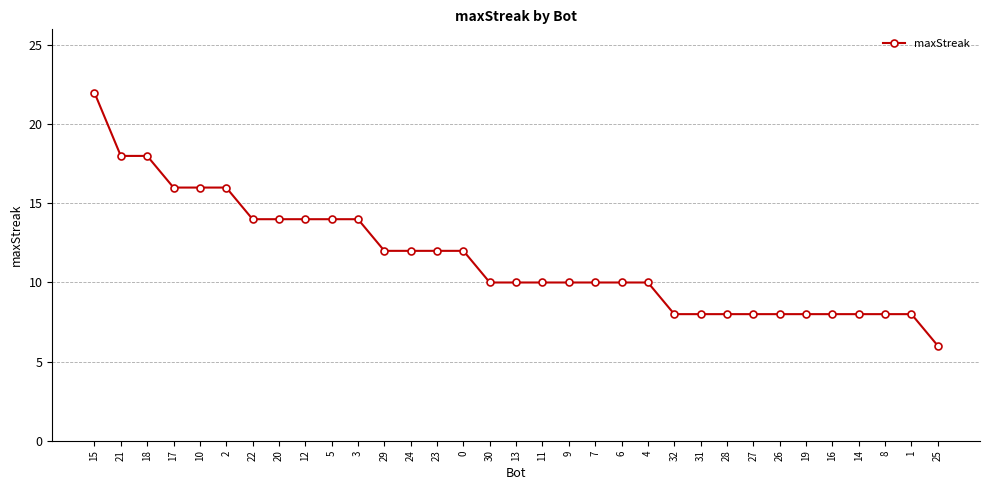

The chart shows a value of 13 at 16. True or false?

False